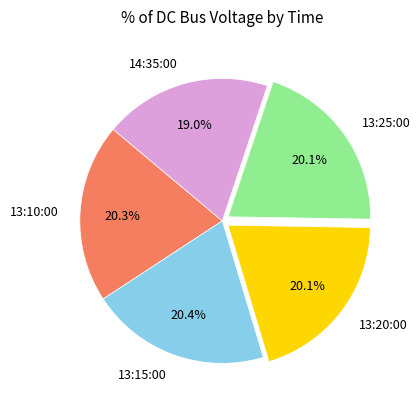

What is the ratio of the value at 13:15:00 to the value at 13:20:00?

1.0